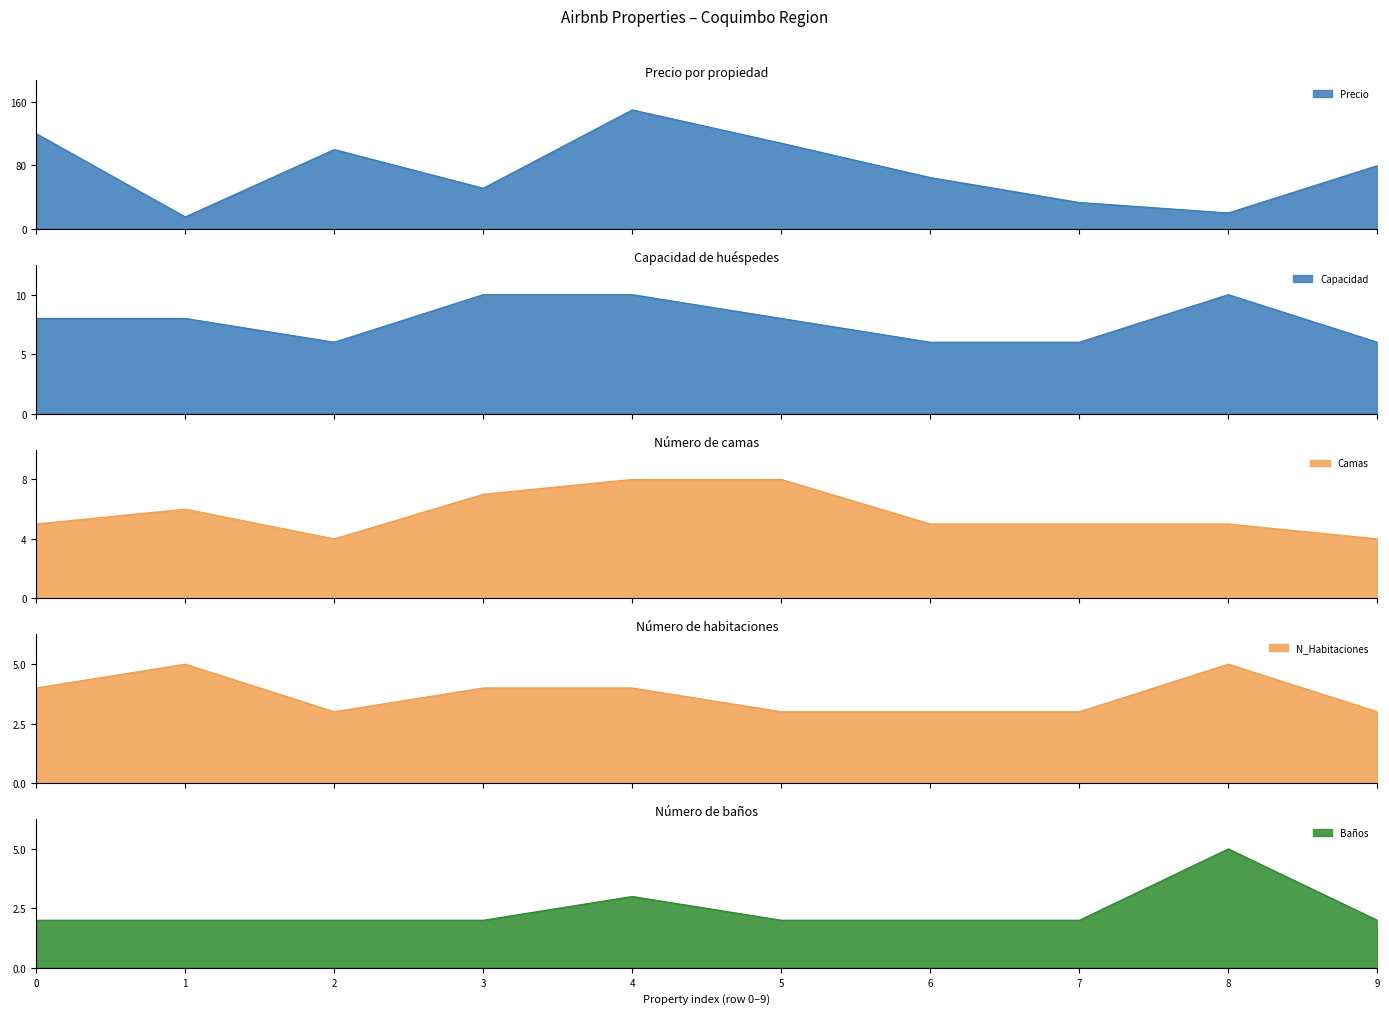

True or false: Precio and N_Habitaciones intersect in this chart.

False